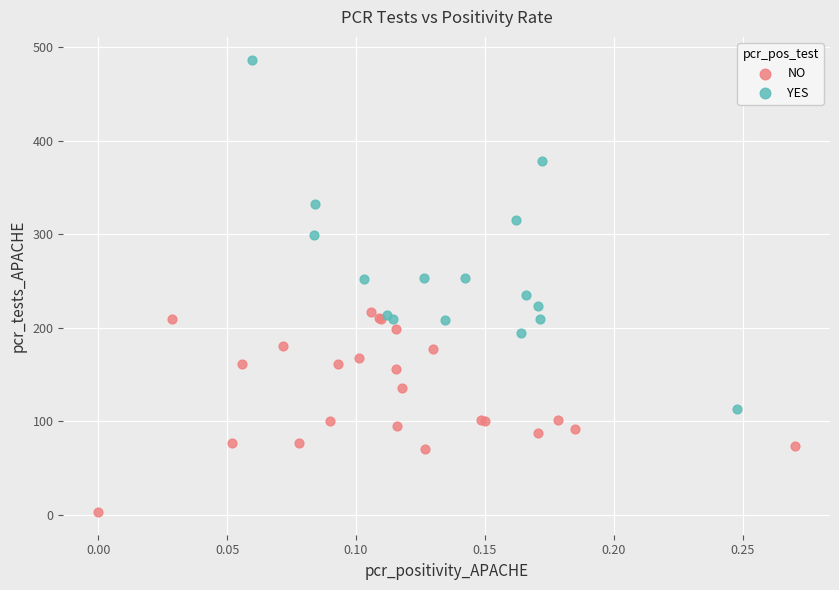

Which series contains the highest Y value?

YES